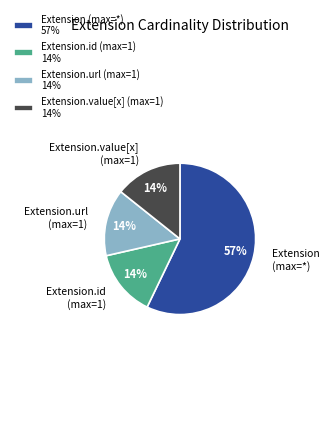

Is the sum of Extension.value[x] (max=1) 14% and Extension.url (max=1) 14% greater than half?

No